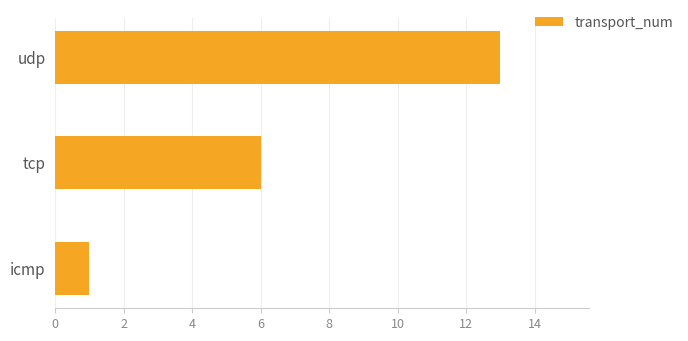

The chart shows a value of 6 at tcp. True or false?

True